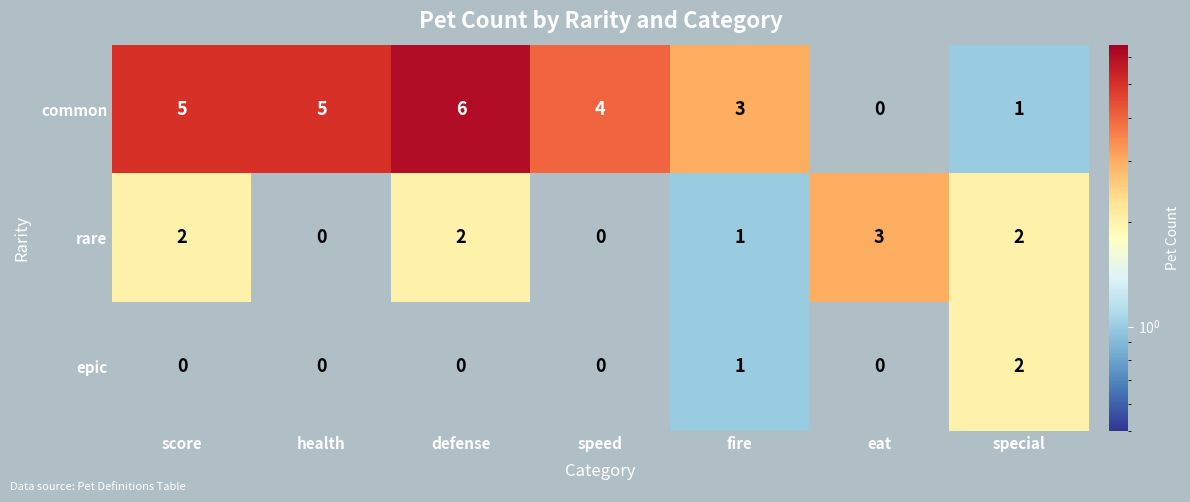

List the series in order of their overall mean, lowest first.

epic, rare, common